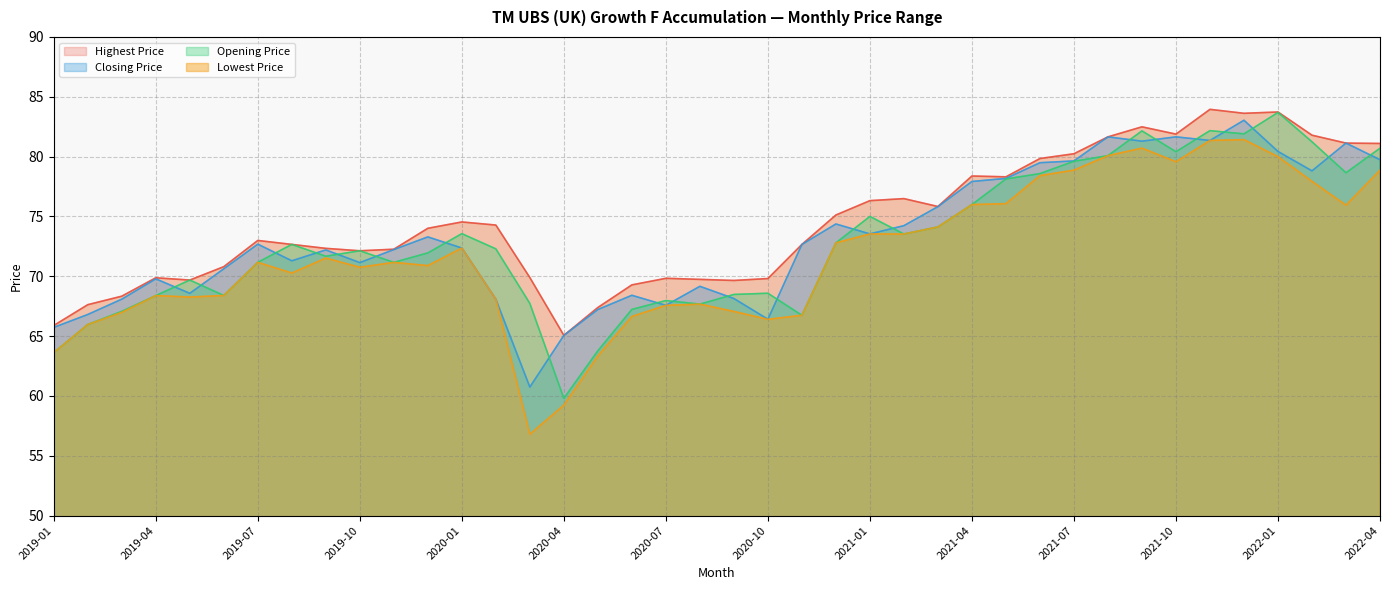

At which category does the chart reach its minimum across all series?

2020-03